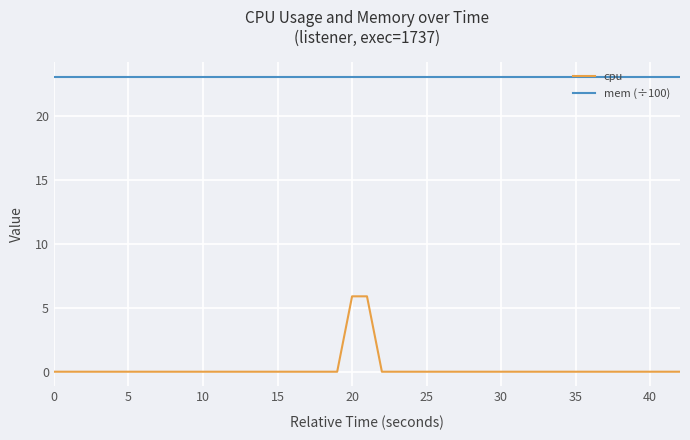

List the series in order of their overall mean, lowest first.

cpu, mem (÷100)